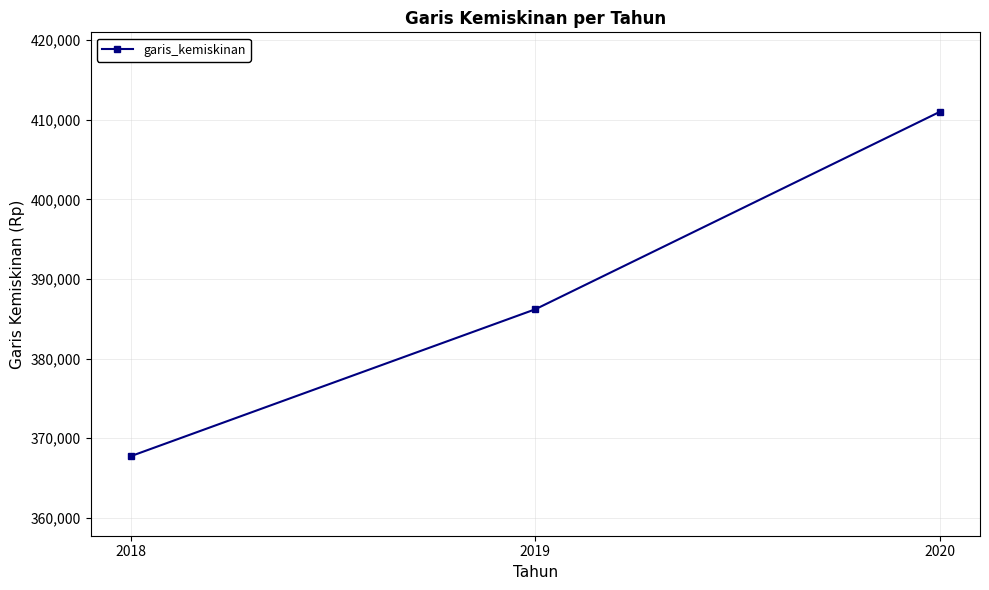

What is the smallest value displayed?

367755